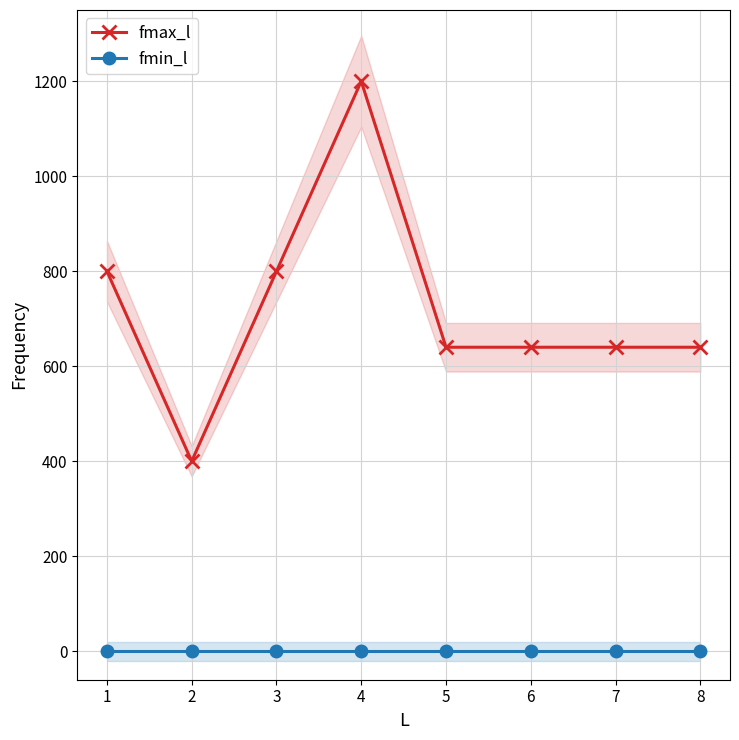

What is the value of the fmax_l point at the 8th from the left?

640